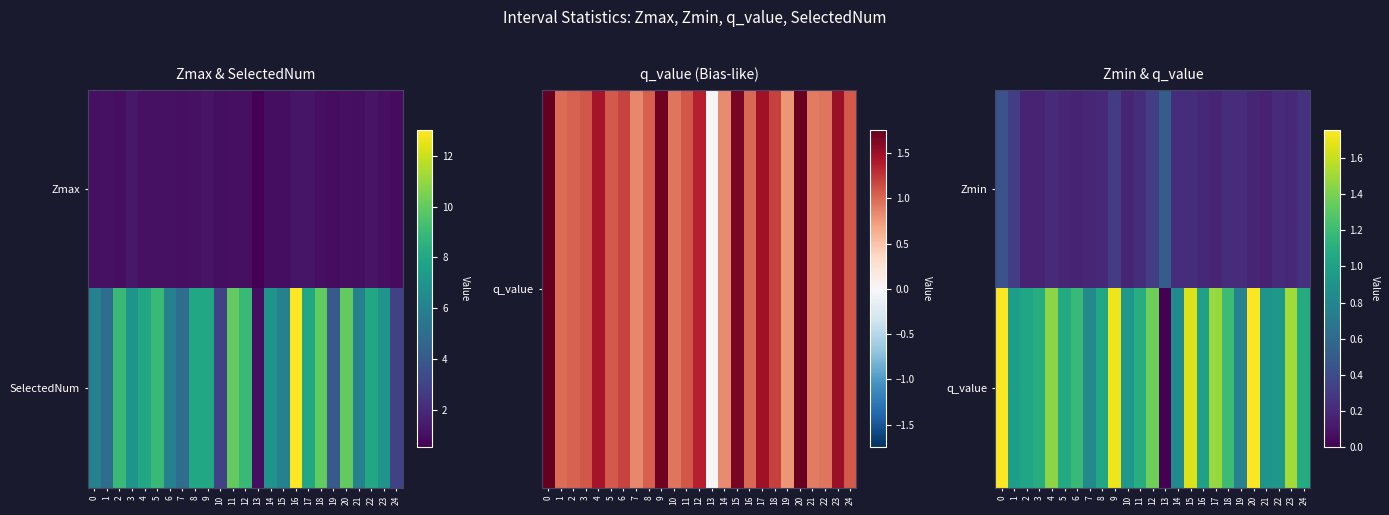

The value of Zmin at 6 is 0.2. True or false?

True